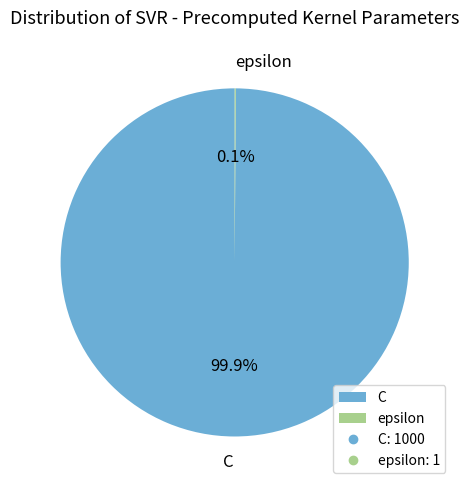

What is the largest slice in the pie chart?

C